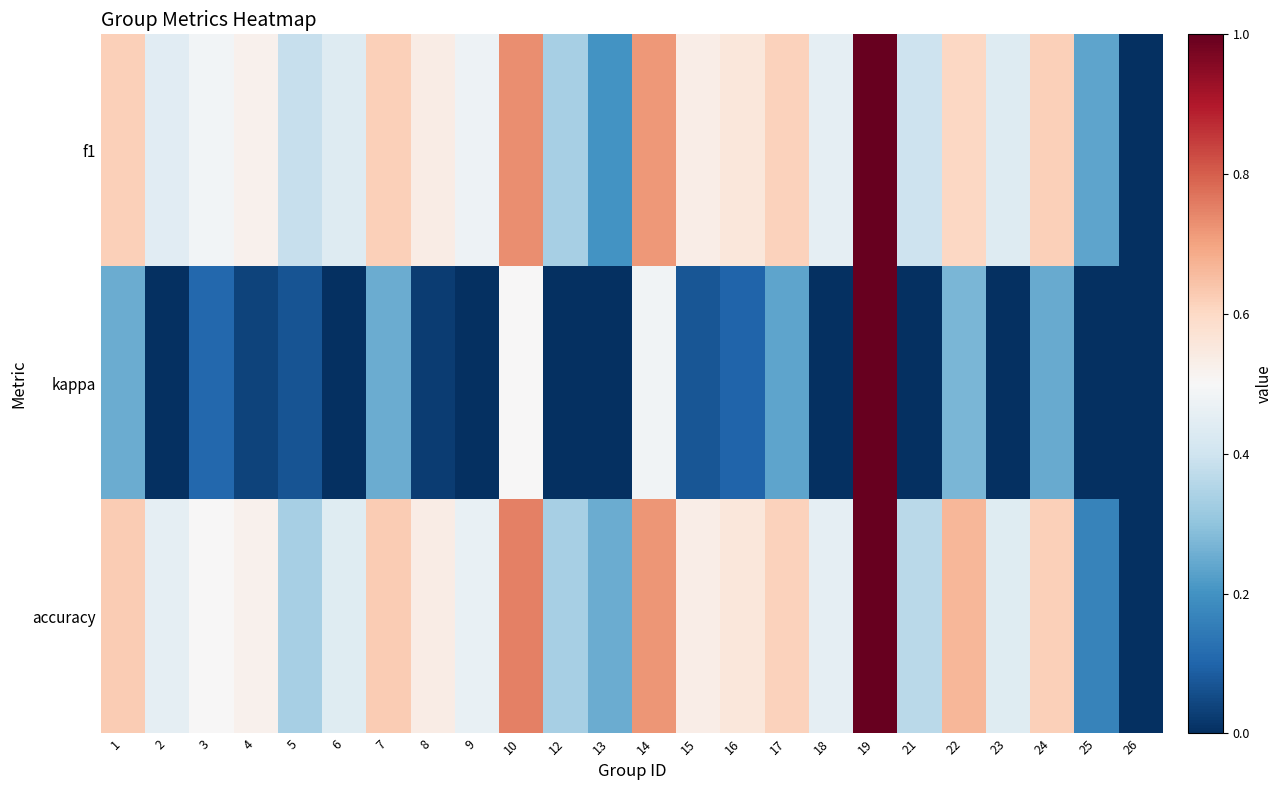

Reading left to right, what are all the values shown in this chart?

f1: 1=0.6	2=0.4	3=0.5	4=0.5	5=0.4	6=0.4	7=0.6	8=0.5	9=0.5	10=0.7	12=0.3	13=0.2	14=0.7	15=0.5	16=0.6	17=0.6	18=0.5	19=1.0	21=0.4	22=0.6	23=0.4	24=0.6	25=0.2	26=0.0
kappa: 1=0.2	2=-0.1	3=0.1	4=0.0	5=0.1	6=-0.1	7=0.2	8=0.0	9=-0.2	10=0.5	12=-0.3	13=-0.5	14=0.5	15=0.1	16=0.1	17=0.2	18=-0.1	19=1.0	21=-0.2	22=0.3	23=-0.1	24=0.2	25=-0.4	26=0.0
accuracy: 1=0.6	2=0.5	3=0.5	4=0.5	5=0.3	6=0.4	7=0.6	8=0.5	9=0.5	10=0.8	12=0.3	13=0.2	14=0.7	15=0.5	16=0.6	17=0.6	18=0.5	19=1.0	21=0.4	22=0.7	23=0.4	24=0.6	25=0.2	26=0.0